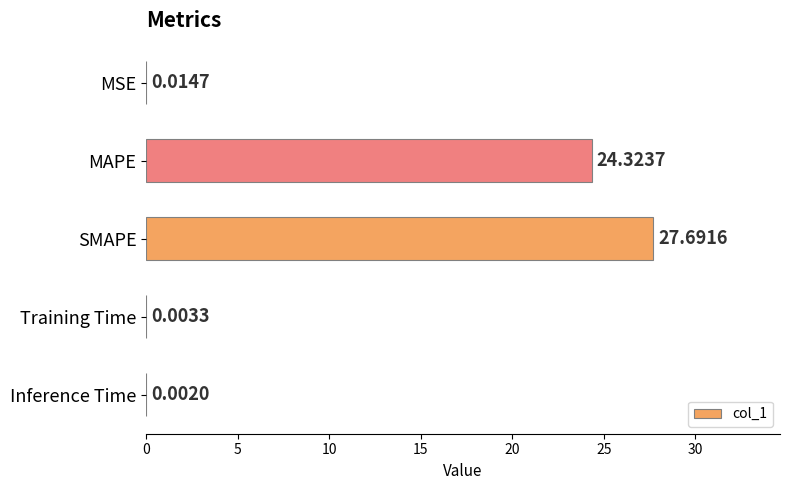

Where is the data nearest to the value 13?

MAPE